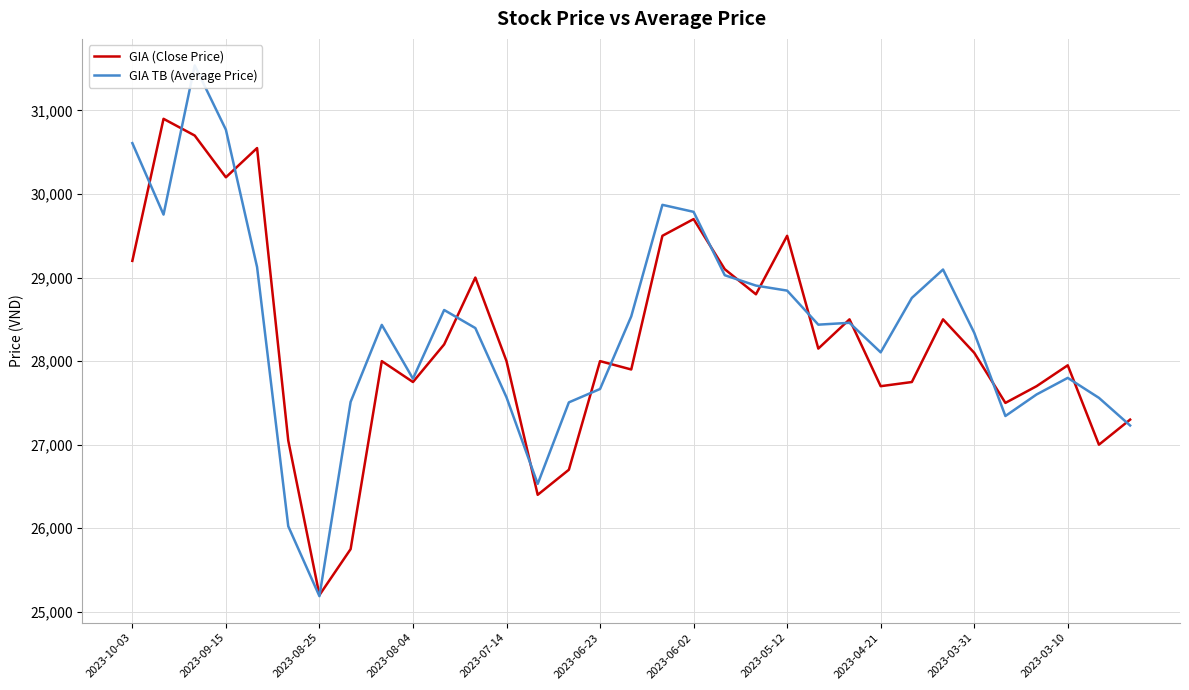

Which category has the lowest value in the GIA (Close Price) series?

2023-08-25